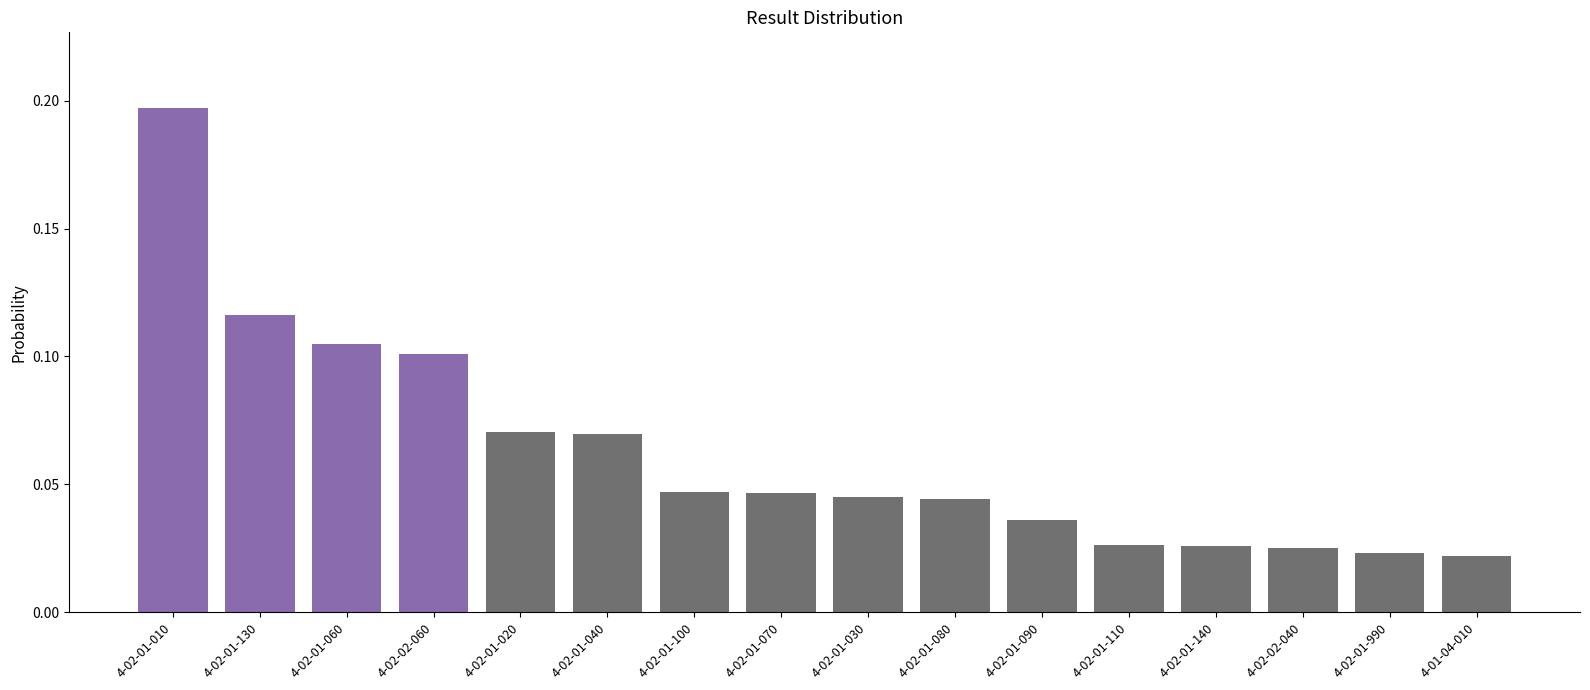

Which has a higher value, 4-02-02-040 or 4-02-01-010?

4-02-01-010